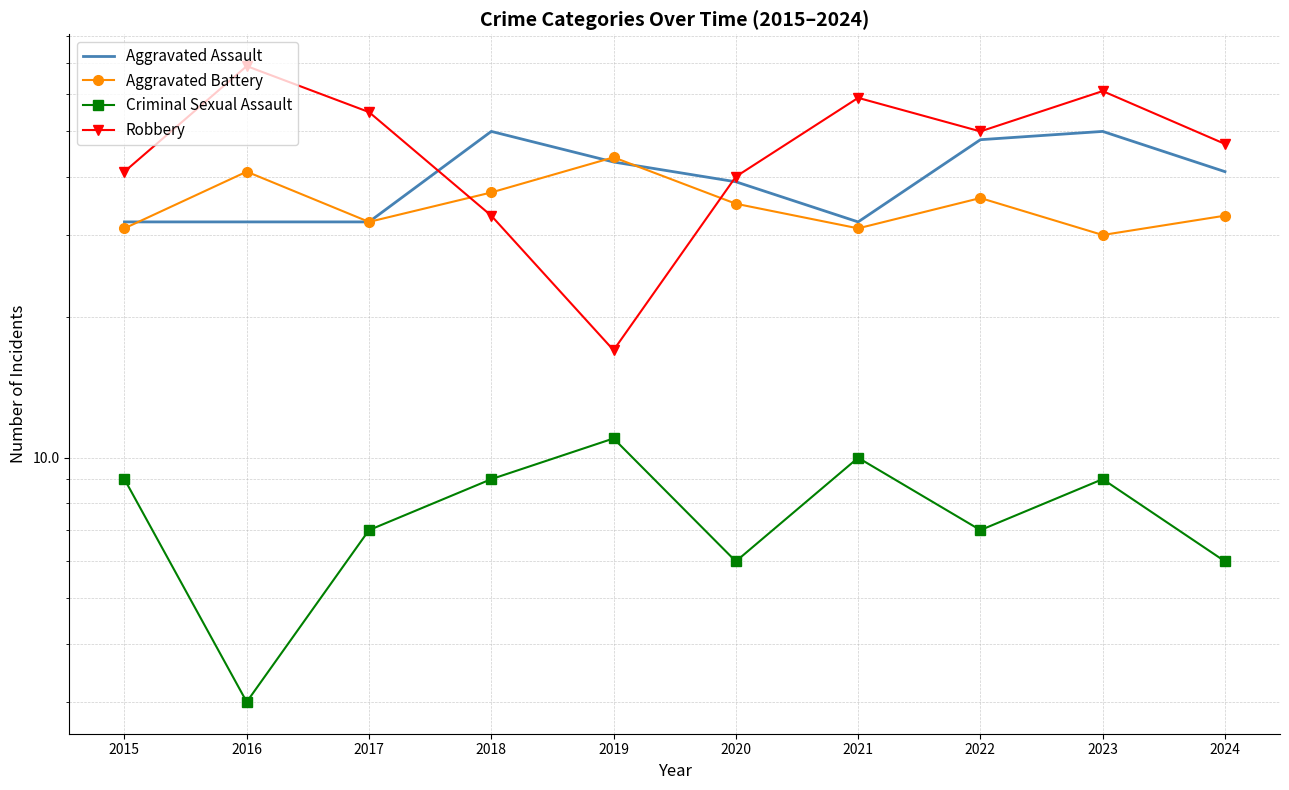

At which category does Aggravated Battery reach its first local valley?

2017